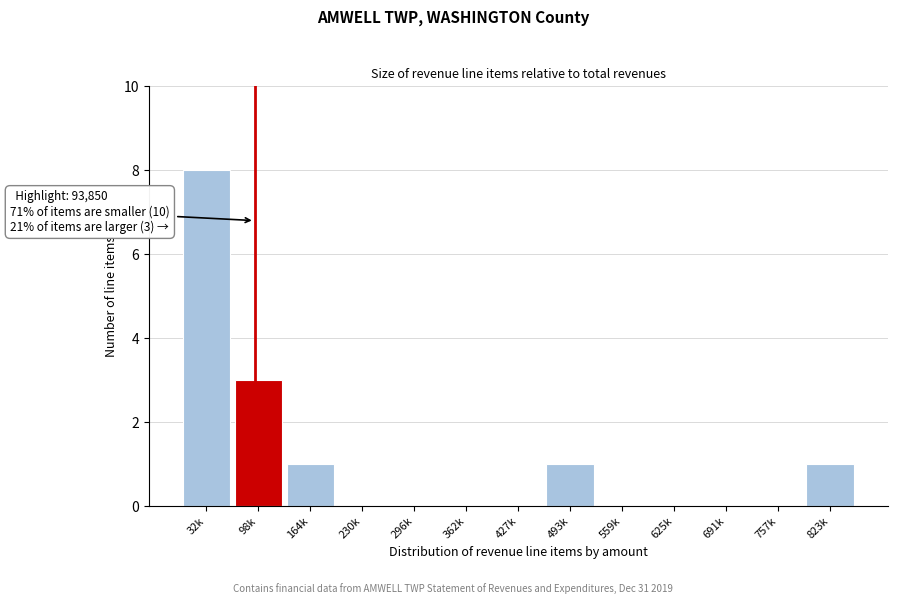

Reading right to left, list all the values displayed in this chart.

823k=1	757k=0	691k=0	625k=0	559k=0	493k=1	427k=0	362k=0	296k=0	230k=0	164k=1	98k=3	32k=8